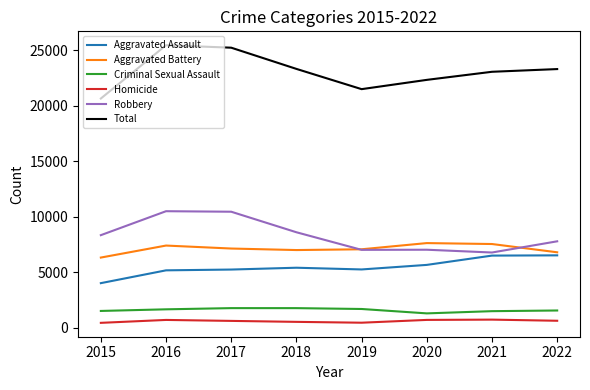

What is the greatest value displayed?

25440